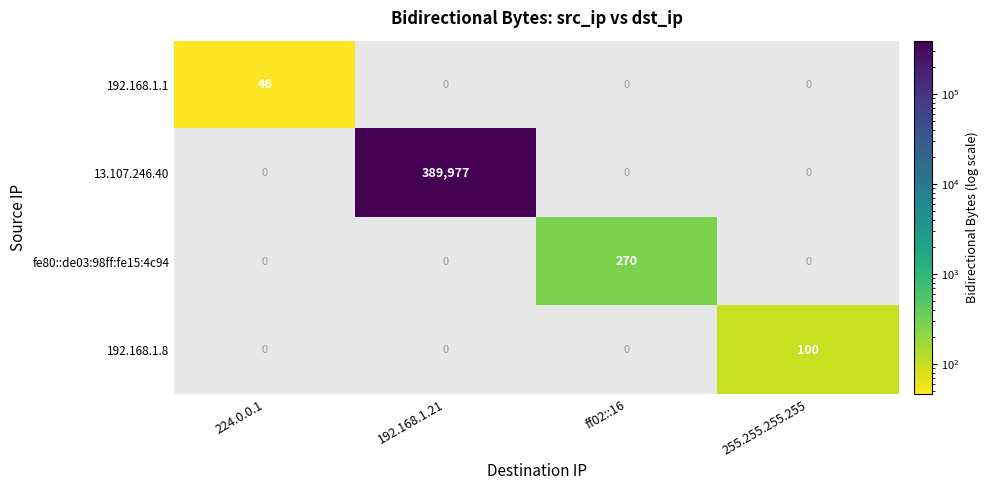

Which label corresponds to the largest value in the chart?

192.168.1.21